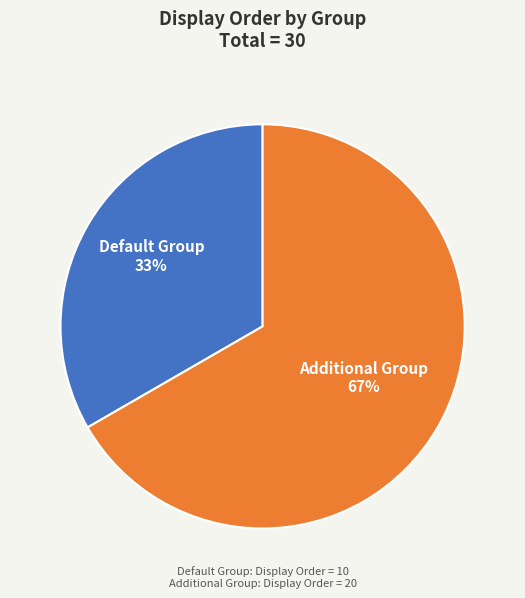

Is there any slice that represents more than half of the pie?

Yes